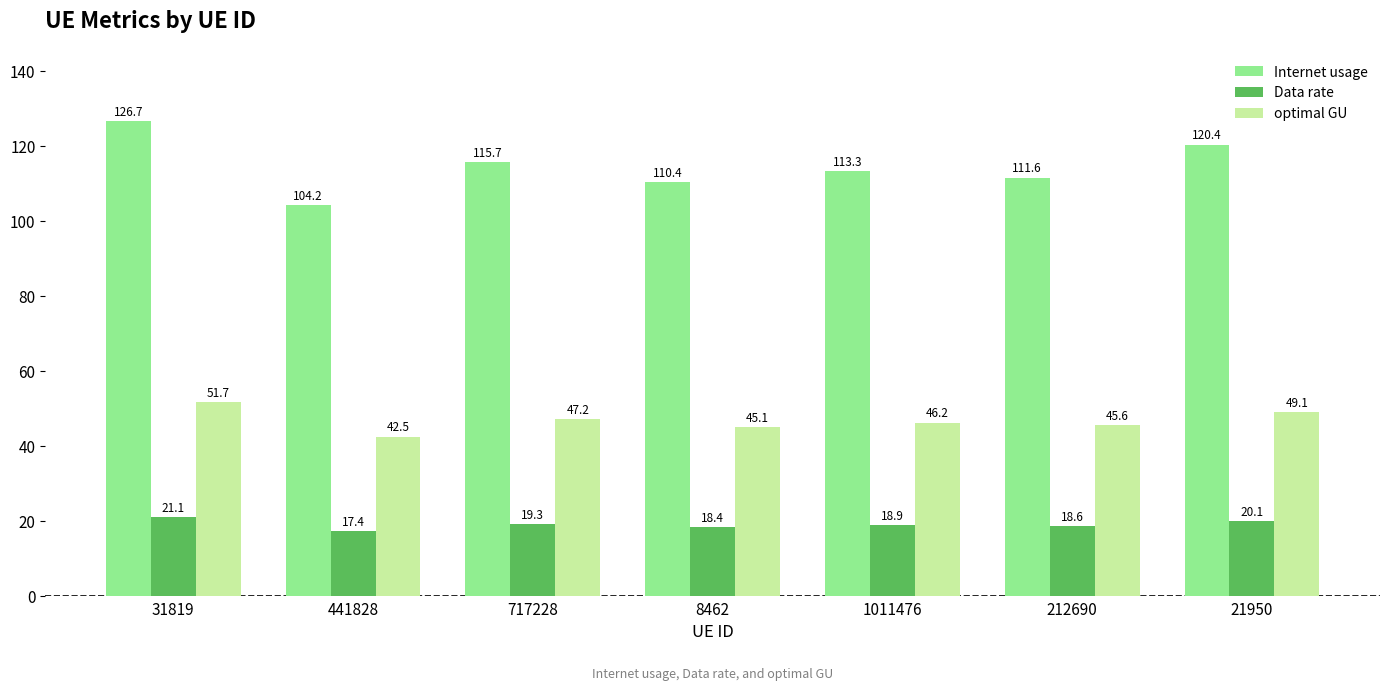

What is the label of the 6th bar from the left?

212690